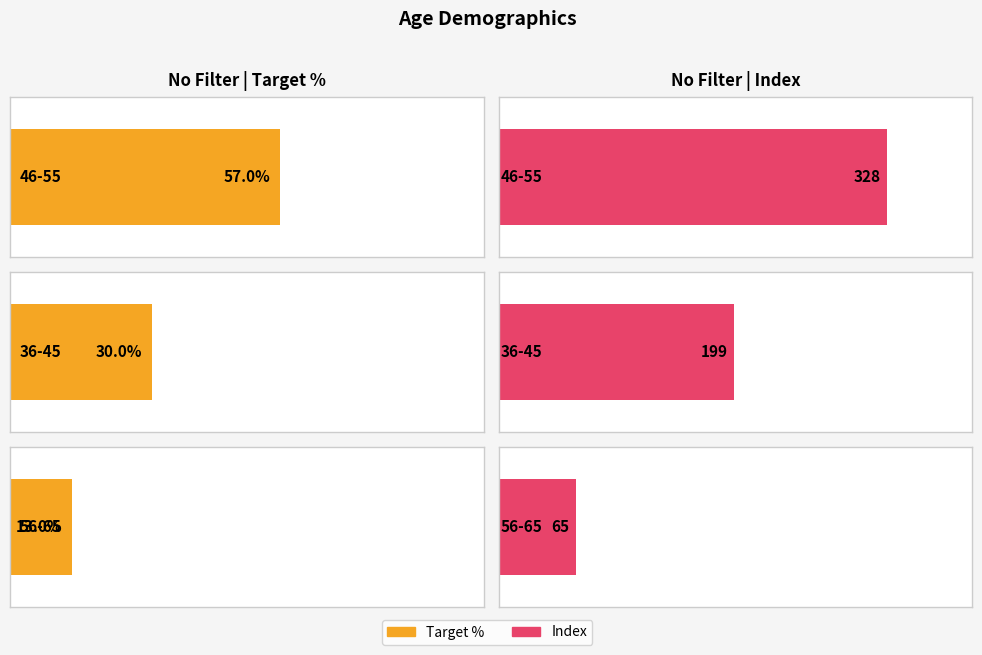

Reading left to right, list all the values displayed in this chart.

Target %: 57.0	30.0	13.0
Index: 328.0	199.0	65.0